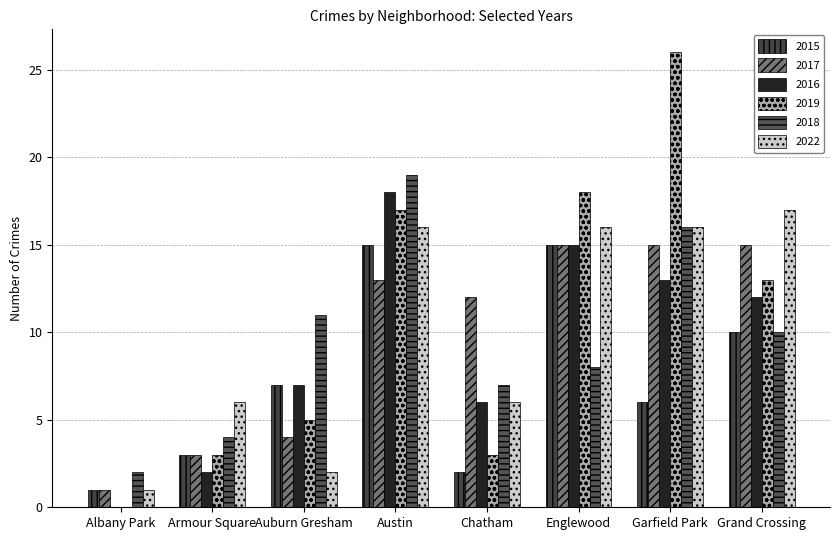

How many groups of bars are there?

8